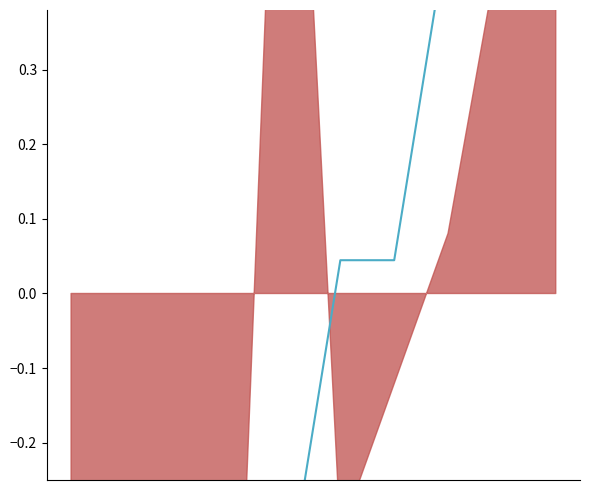

What is the smallest value displayed?

-1.0